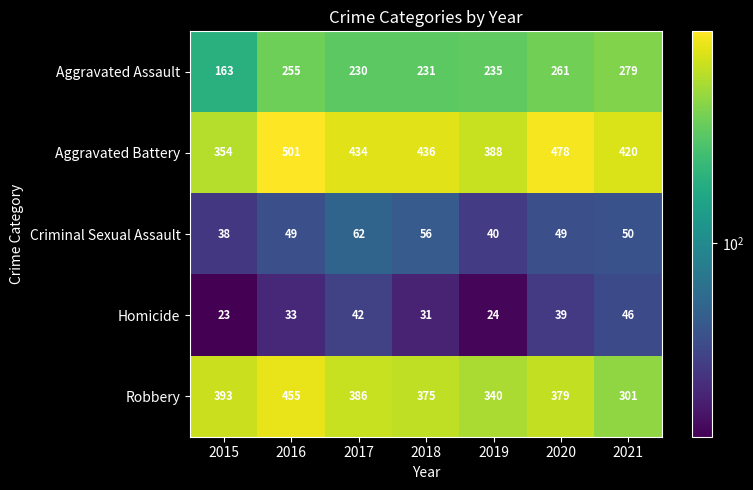

Read the Aggravated Assault value at 2020, to the nearest 50.

250